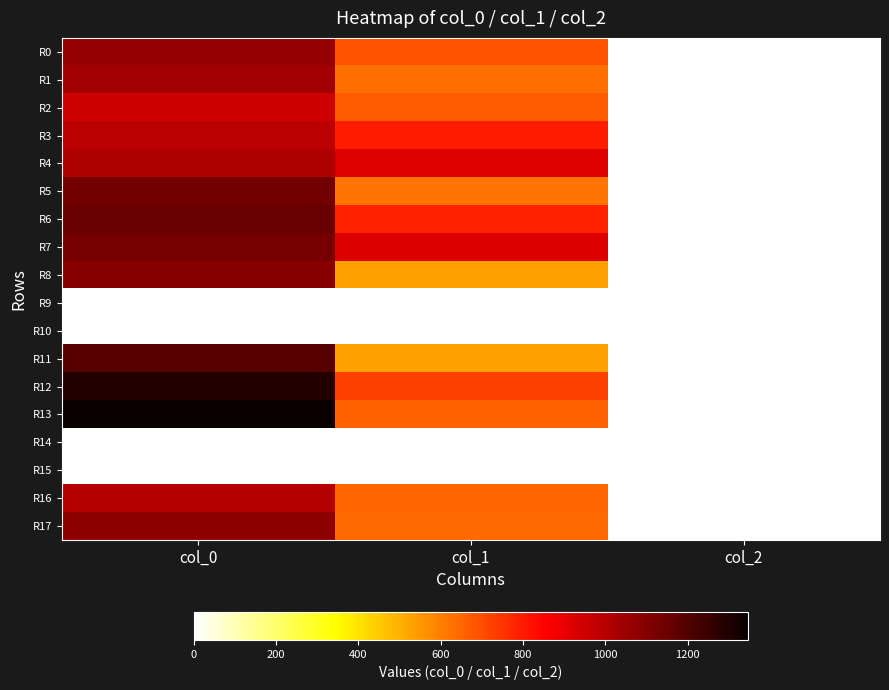

Reading left to right, transcribe all the data shown in this chart.

R0: col_0=1063.3	col_1=688.5	col_2=2.0
R1: col_0=1040.0	col_1=634.5	col_2=2.0
R2: col_0=950.0	col_1=668.2	col_2=2.0
R3: col_0=990.0	col_1=796.5	col_2=2.0
R4: col_0=1020.0	col_1=918.0	col_2=2.0
R5: col_0=1133.3	col_1=624.4	col_2=2.0
R6: col_0=1153.3	col_1=786.4	col_2=2.0
R7: col_0=1130.0	col_1=921.4	col_2=2.0
R8: col_0=1090.0	col_1=529.9	col_2=2.0
R9: col_0=0.0	col_1=0.0	col_2=0.0
R10: col_0=0.0	col_1=0.0	col_2=0.0
R11: col_0=1193.3	col_1=526.5	col_2=2.0
R12: col_0=1296.7	col_1=722.2	col_2=2.0
R13: col_0=1346.7	col_1=661.5	col_2=2.0
R14: col_0=0.0	col_1=0.0	col_2=0.0
R15: col_0=0.0	col_1=0.0	col_2=0.0
R16: col_0=1003.3	col_1=651.4	col_2=2.0
R17: col_0=1083.3	col_1=644.6	col_2=2.0